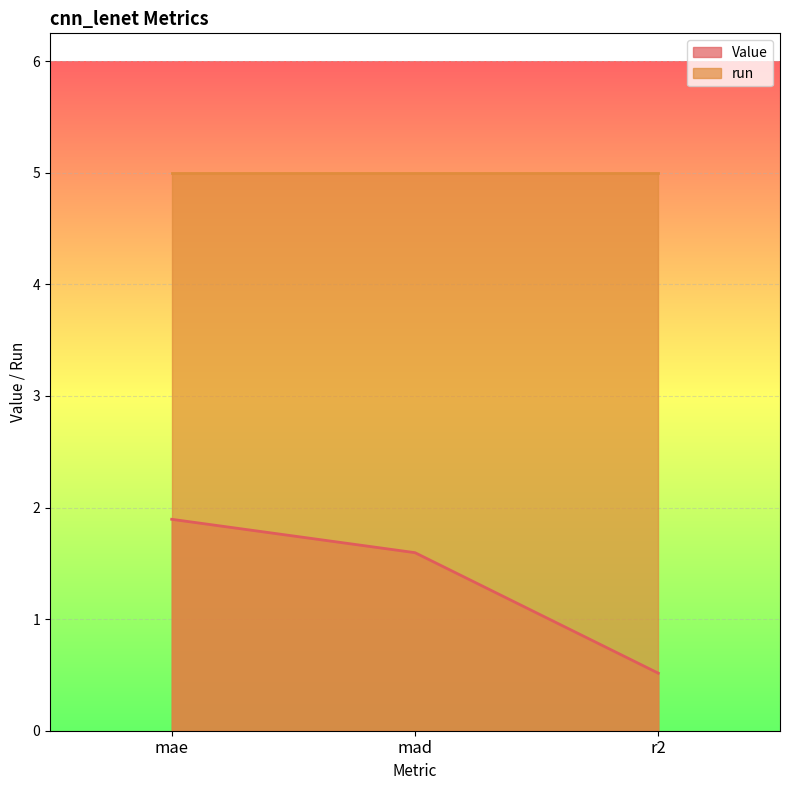

Between mae and r2, which is larger?

mae